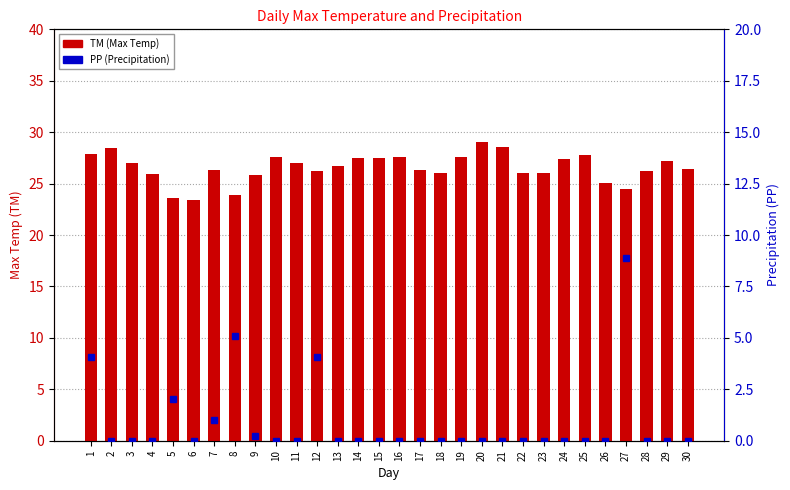

Is it true that TM (Max Temp) equals 19.1 at 21?

False